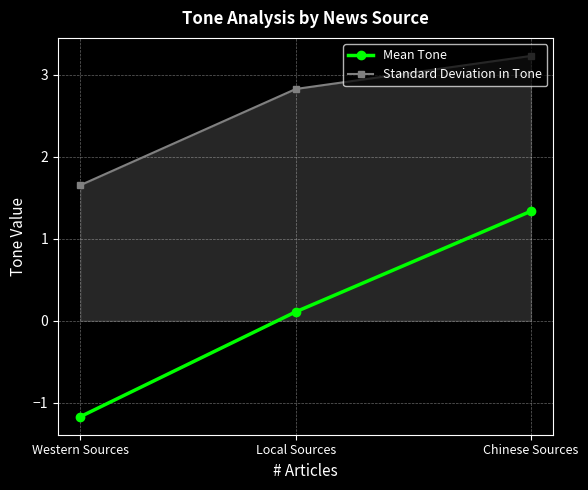

Reading right to left, transcribe all the data shown in this chart.

Mean Tone: 1.3	0.1	-1.2
Standard Deviation in Tone: 3.2	2.8	1.7